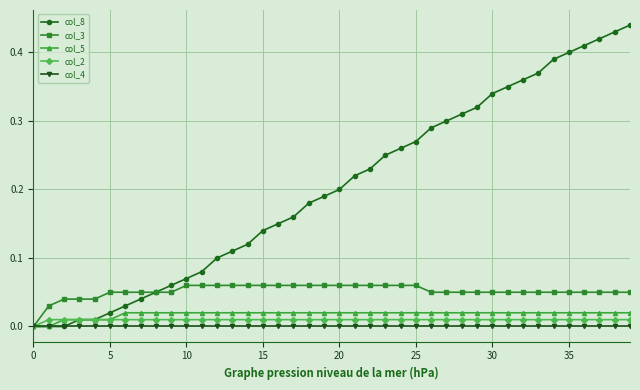

Which series has the largest range (max minus min)?

col_8